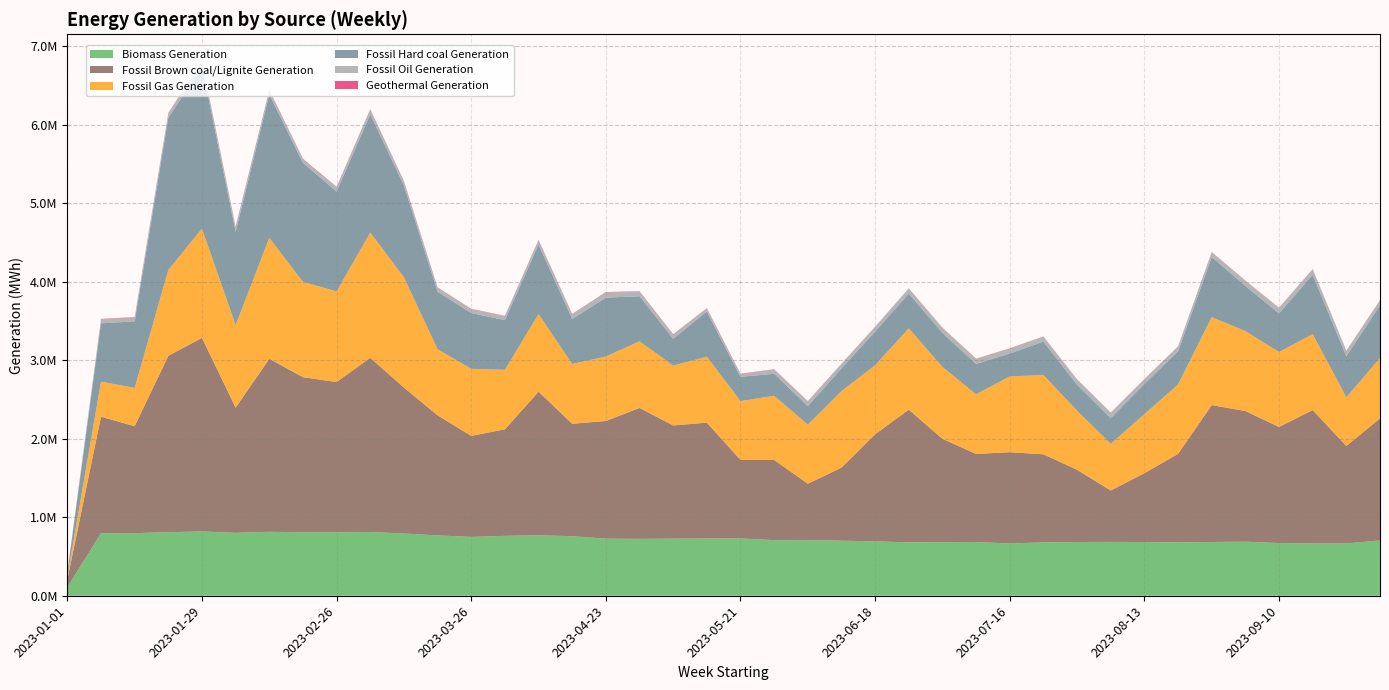

Reading left to right, transcribe all the data shown in this chart.

Biomass Generation: 2023-01-01=108028.8	2023-01-08=796739.5	2023-01-15=797460.8	2023-01-22=809304.0	2023-01-29=818832.8	2023-02-05=801479.8	2023-02-12=814042.0	2023-02-19=809321.2	2023-02-26=808744.8	2023-03-05=811777.2	2023-03-12=792995.5	2023-03-19=768830.2	2023-03-26=749351.8	2023-04-02=762813.0	2023-04-09=771111.2	2023-04-16=758029.0	2023-04-23=727330.0	2023-04-30=724440.2	2023-05-07=727492.5	2023-05-14=729695.8	2023-05-21=729522.0	2023-05-28=708139.5	2023-06-04=708808.5	2023-06-11=701646.8	2023-06-18=691942.2	2023-06-25=680443.5	2023-07-02=682488.8	2023-07-09=684703.5	2023-07-16=666097.0	2023-07-23=679507.5	2023-07-30=684373.8	2023-08-06=685644.2	2023-08-13=683897.0	2023-08-20=679546.8	2023-08-27=684524.0	2023-09-03=688466.0	2023-09-10=670601.2	2023-09-17=666400.2	2023-09-24=666608.8	2023-10-01=704356.8
Fossil Brown coal/Lignite Generation: 2023-01-01=98614.8	2023-01-08=1483783.5	2023-01-15=1361828.2	2023-01-22=2246375.8	2023-01-29=2465893.0	2023-02-05=1594472.5	2023-02-12=2203748.0	2023-02-19=1974325.2	2023-02-26=1912943.2	2023-03-05=2218532.0	2023-03-12=1858293.8	2023-03-19=1529031.5	2023-03-26=1286774.0	2023-04-02=1356262.0	2023-04-09=1827867.8	2023-04-16=1432257.2	2023-04-23=1498557.5	2023-04-30=1667243.8	2023-05-07=1441803.8	2023-05-14=1475219.2	2023-05-21=1000084.5	2023-05-28=1021534.8	2023-06-04=717786.8	2023-06-11=930462.2	2023-06-18=1364862.0	2023-06-25=1689626.8	2023-07-02=1315931.2	2023-07-09=1121810.5	2023-07-16=1161802.2	2023-07-23=1122227.8	2023-07-30=920289.2	2023-08-06=654741.8	2023-08-13=876820.0	2023-08-20=1127107.8	2023-08-27=1743184.8	2023-09-03=1664263.2	2023-09-10=1479311.2	2023-09-17=1698687.0	2023-09-24=1240602.0	2023-10-01=1554817.2
Fossil Gas Generation: 2023-01-01=38069.8	2023-01-08=445724.8	2023-01-15=487922.0	2023-01-22=1093443.0	2023-01-29=1390216.0	2023-02-05=1050868.5	2023-02-12=1539929.5	2023-02-19=1214068.8	2023-02-26=1154132.2	2023-03-05=1595391.0	2023-03-12=1405003.5	2023-03-19=842086.5	2023-03-26=853671.8	2023-04-02=758611.8	2023-04-09=988487.2	2023-04-16=761460.5	2023-04-23=820490.5	2023-04-30=849390.0	2023-05-07=762114.8	2023-05-14=840113.2	2023-05-21=749375.2	2023-05-28=817307.2	2023-06-04=751666.5	2023-06-11=974480.0	2023-06-18=878663.0	2023-06-25=1036074.5	2023-07-02=915134.2	2023-07-09=759089.0	2023-07-16=965603.5	2023-07-23=1009474.8	2023-07-30=752221.8	2023-08-06=594673.8	2023-08-13=752523.0	2023-08-20=884519.0	2023-08-27=1120251.5	2023-09-03=1018136.2	2023-09-10=953761.8	2023-09-17=967140.5	2023-09-24=620380.5	2023-10-01=767218.2
Fossil Hard coal Generation: 2023-01-01=49811.8	2023-01-08=743193.0	2023-01-15=847505.5	2023-01-22=1937221.5	2023-01-29=2070368.5	2023-02-05=1188708.5	2023-02-12=1826481.5	2023-02-19=1515527.0	2023-02-26=1271801.0	2023-03-05=1506621.0	2023-03-12=1170450.5	2023-03-19=732970.8	2023-03-26=710559.2	2023-04-02=633301.8	2023-04-09=887422.2	2023-04-16=573227.0	2023-04-23=750107.2	2023-04-30=573673.0	2023-05-07=341510.5	2023-05-14=575619.2	2023-05-21=309608.5	2023-05-28=279606.5	2023-06-04=236958.2	2023-06-11=288464.2	2023-06-18=428920.0	2023-06-25=442411.5	2023-07-02=433738.0	2023-07-09=386506.2	2023-07-16=291354.0	2023-07-23=425034.0	2023-07-30=329600.0	2023-08-06=326566.2	2023-08-13=383192.2	2023-08-20=421418.0	2023-08-27=765970.2	2023-09-03=575350.0	2023-09-10=491494.0	2023-09-17=756568.5	2023-09-24=521236.5	2023-10-01=673408.8
Fossil Oil Generation: 2023-01-01=7365.8	2023-01-08=51628.2	2023-01-15=50913.8	2023-01-22=58365.2	2023-01-29=60230.0	2023-02-05=62716.0	2023-02-12=52987.8	2023-02-19=48327.5	2023-02-26=55546.8	2023-03-05=59209.8	2023-03-12=49886.8	2023-03-19=50370.5	2023-03-26=51202.5	2023-04-02=51330.8	2023-04-09=54215.0	2023-04-16=60435.8	2023-04-23=66739.8	2023-04-30=59694.0	2023-05-07=53571.8	2023-05-14=37216.0	2023-05-21=35380.8	2023-05-28=53692.0	2023-06-04=59848.0	2023-06-11=56236.5	2023-06-18=58804.8	2023-06-25=64645.0	2023-07-02=64570.5	2023-07-09=64758.0	2023-07-16=65474.5	2023-07-23=63853.5	2023-07-30=67600.5	2023-08-06=68675.2	2023-08-13=61010.2	2023-08-20=61640.8	2023-08-27=61797.0	2023-09-03=65333.5	2023-09-10=71157.2	2023-09-17=68415.5	2023-09-24=68568.2	2023-10-01=61105.5
Geothermal Generation: 2023-01-01=603.5	2023-01-08=4337.8	2023-01-15=4229.0	2023-01-22=4945.2	2023-01-29=4653.8	2023-02-05=4512.0	2023-02-12=4794.5	2023-02-19=4671.2	2023-02-26=4930.5	2023-03-05=4991.0	2023-03-12=4822.2	2023-03-19=4300.5	2023-03-26=3488.2	2023-04-02=2881.8	2023-04-09=3707.2	2023-04-16=4109.2	2023-04-23=4510.5	2023-04-30=4015.2	2023-05-07=4292.2	2023-05-14=4496.2	2023-05-21=4301.8	2023-05-28=3986.2	2023-06-04=3486.2	2023-06-11=3607.8	2023-06-18=2958.0	2023-06-25=2061.0	2023-07-02=2724.5	2023-07-09=2714.5	2023-07-16=1974.8	2023-07-23=2095.8	2023-07-30=2534.5	2023-08-06=2868.0	2023-08-13=2641.8	2023-08-20=2108.5	2023-08-27=2022.5	2023-09-03=2706.5	2023-09-10=2321.0	2023-09-17=2903.0	2023-09-24=3507.2	2023-10-01=3423.8